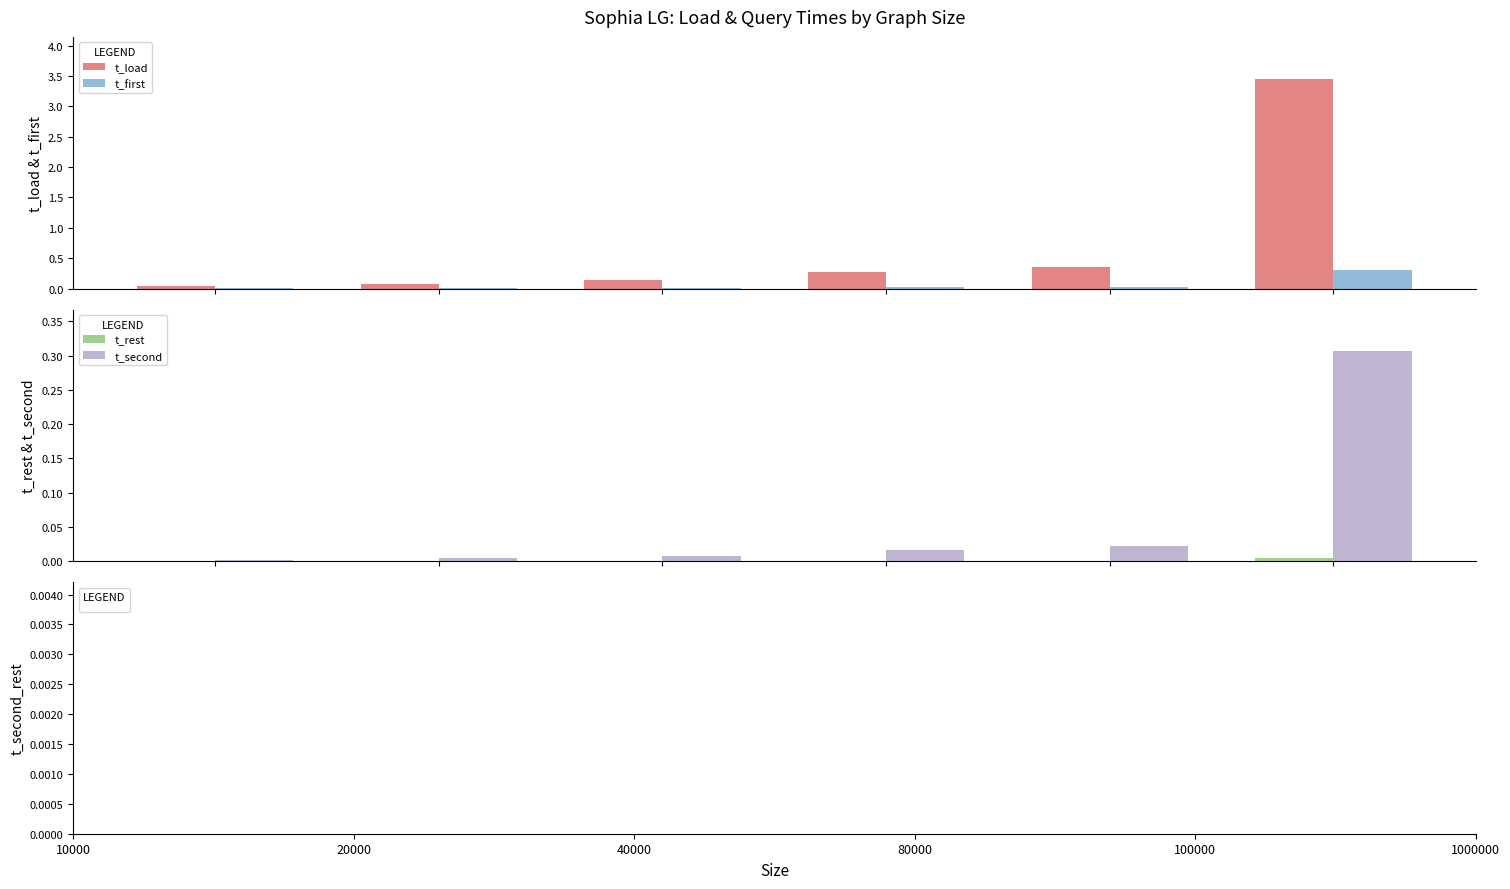

Between 10000 and 100000, which is larger?

100000